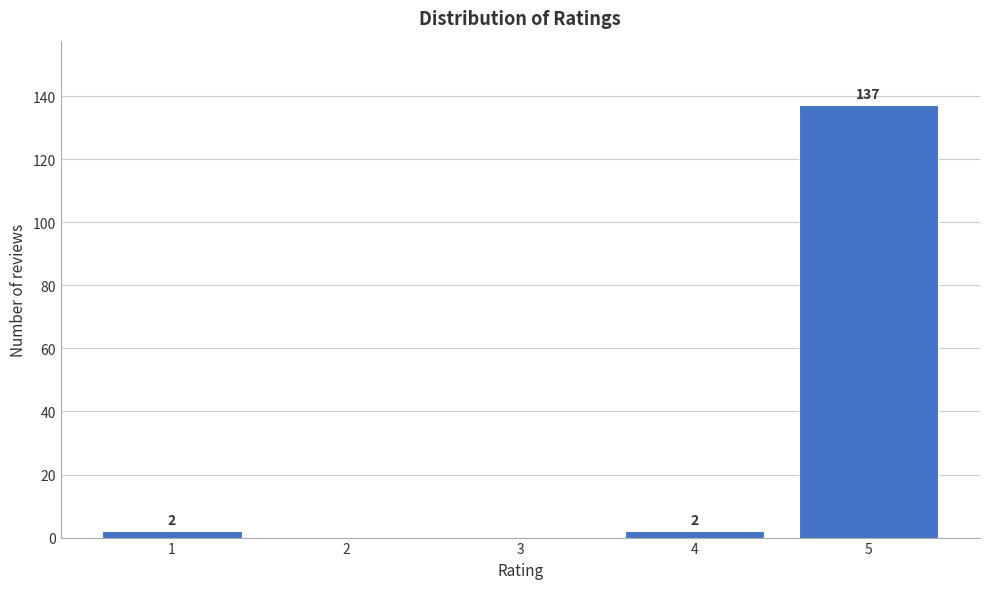

Reading right to left, extract all data points from this chart.

5=137	4=2	3=0	2=0	1=2